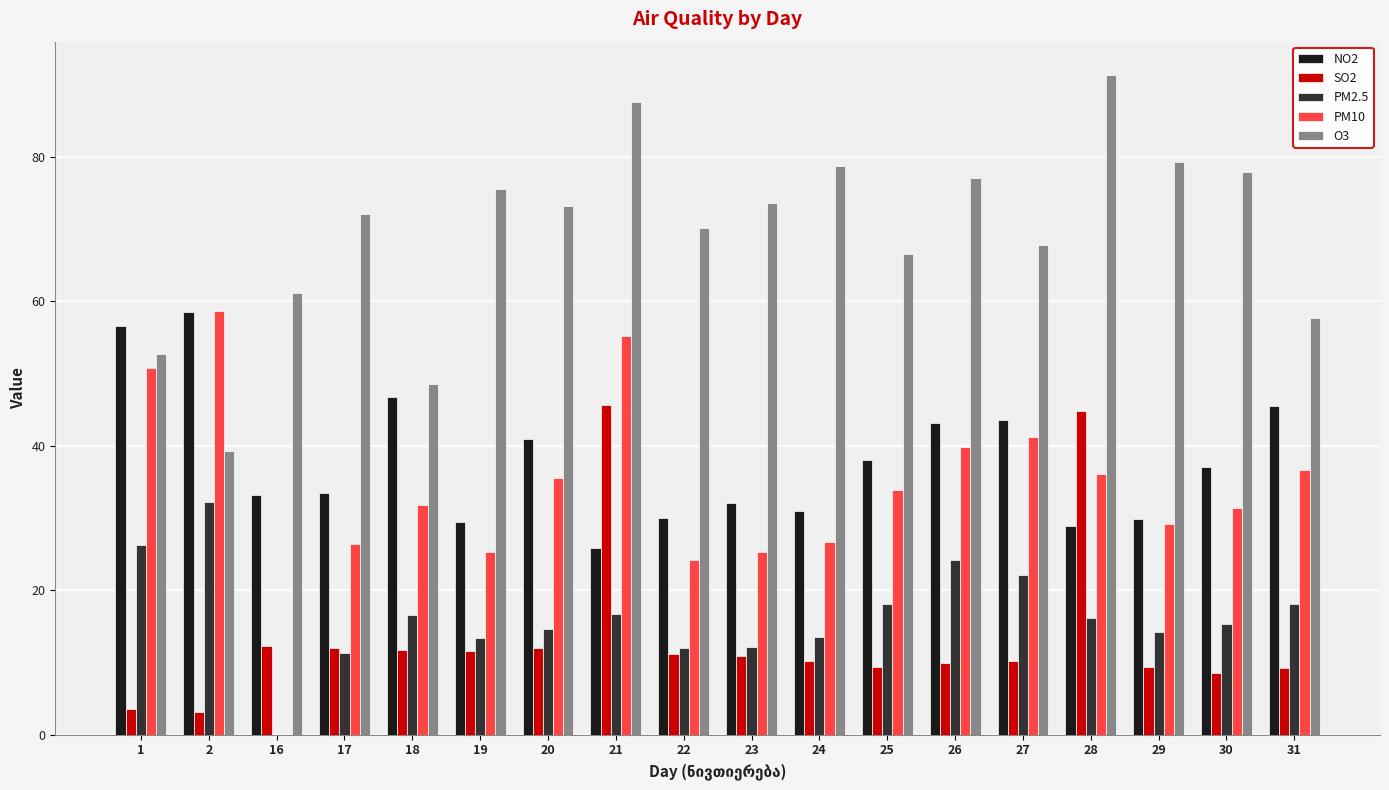

The PM10 series shows 36.7 at 31. True or false?

True